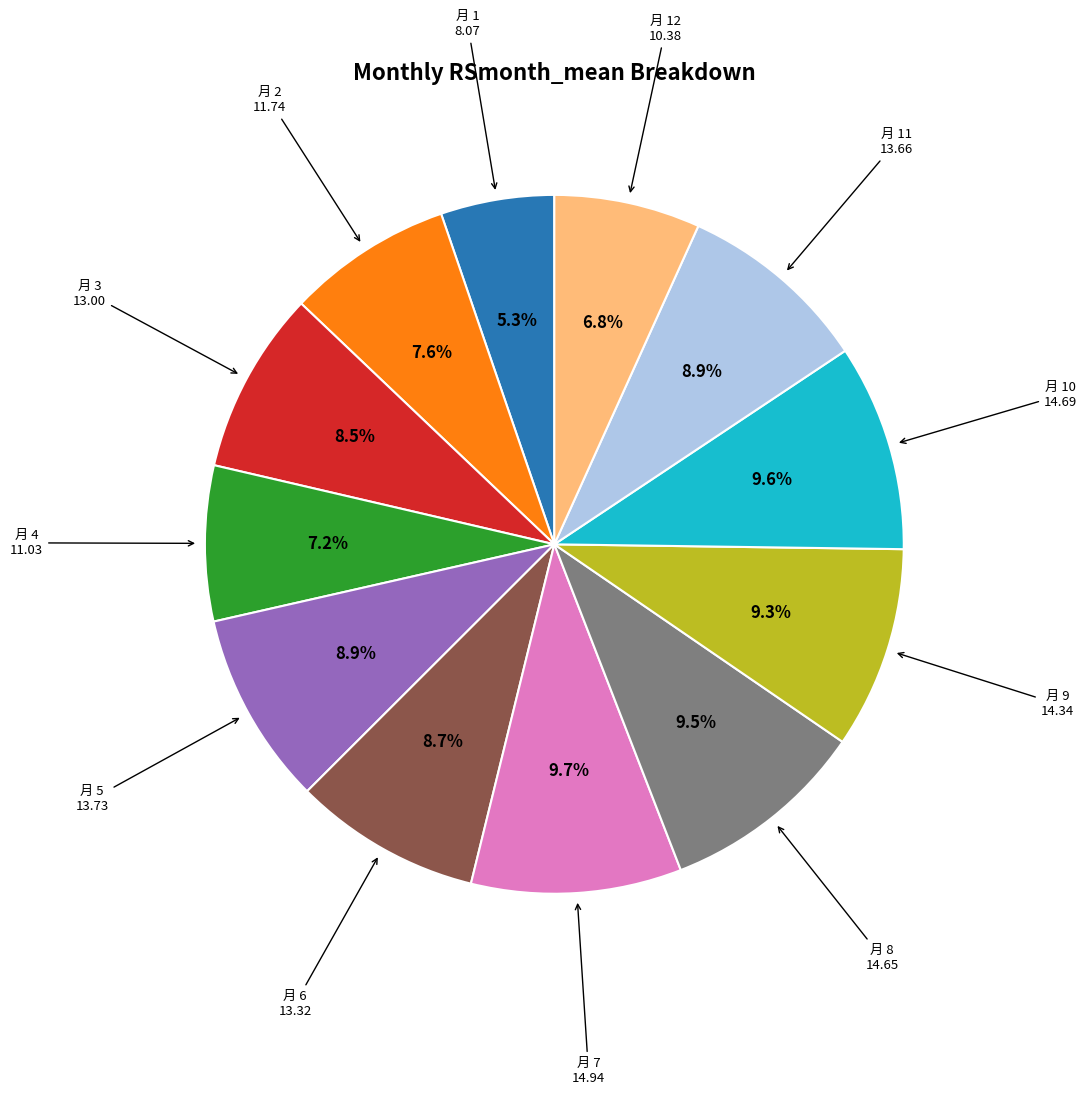

What percentage is NOT represented by 月 12?

93.2%